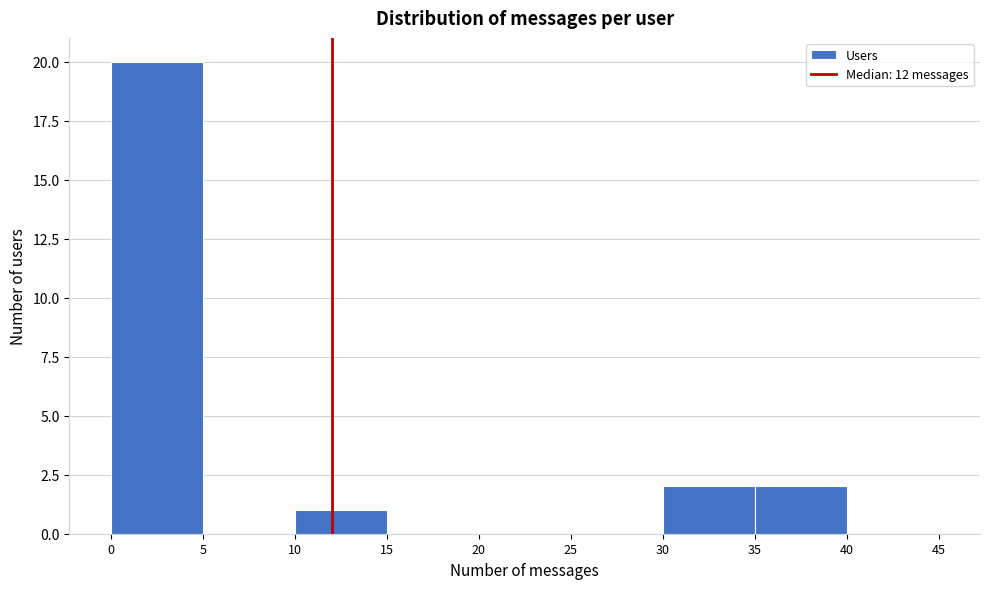

Which range on the x-axis has the tallest bar?

0 to 5